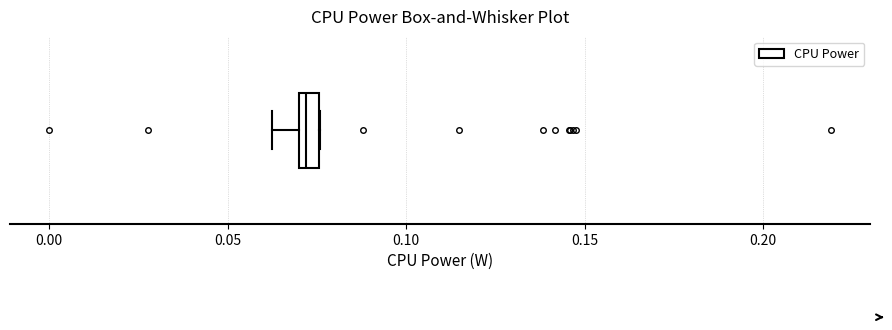

Where is the right edge of the box on the x-axis? The values are not printed on the chart, so give them approximately, as read against the axis.

0.075